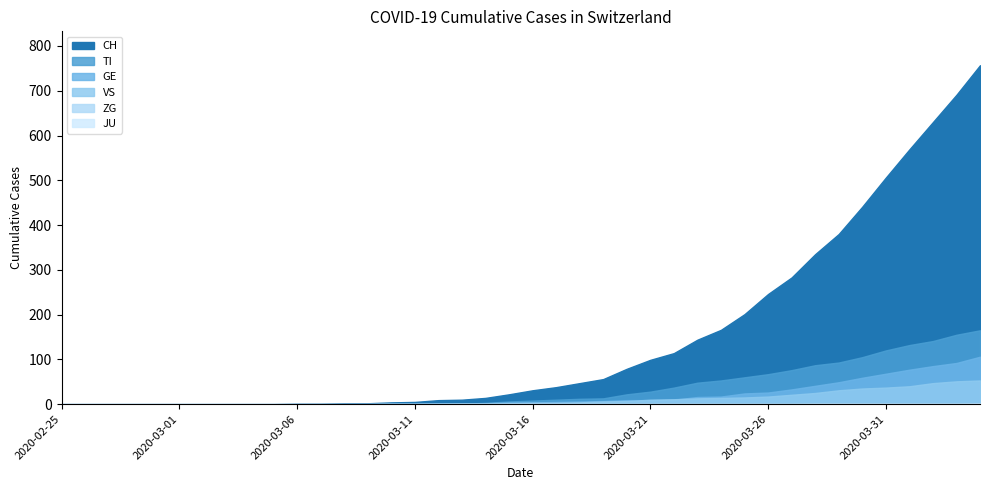

What is the difference between the VS values at 2020-02-25 and 2020-03-24?

14